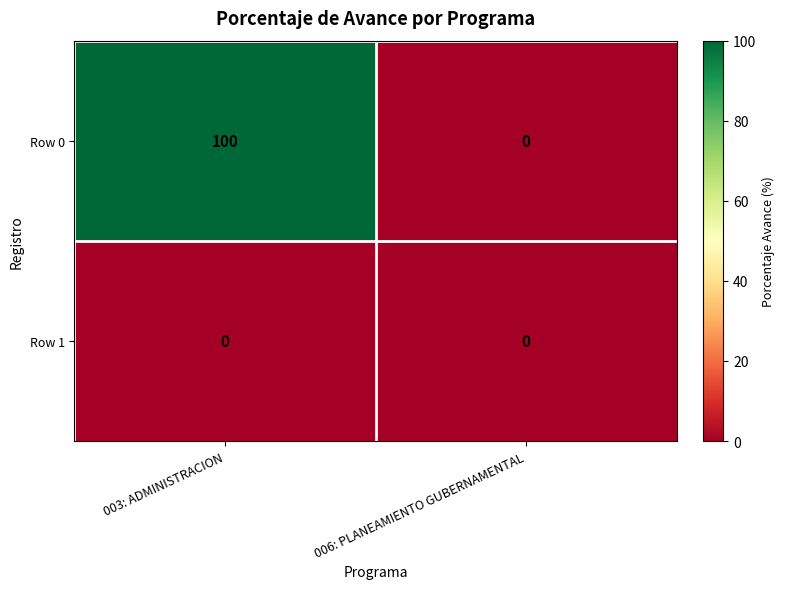

What is the maximum value shown in the chart?

100